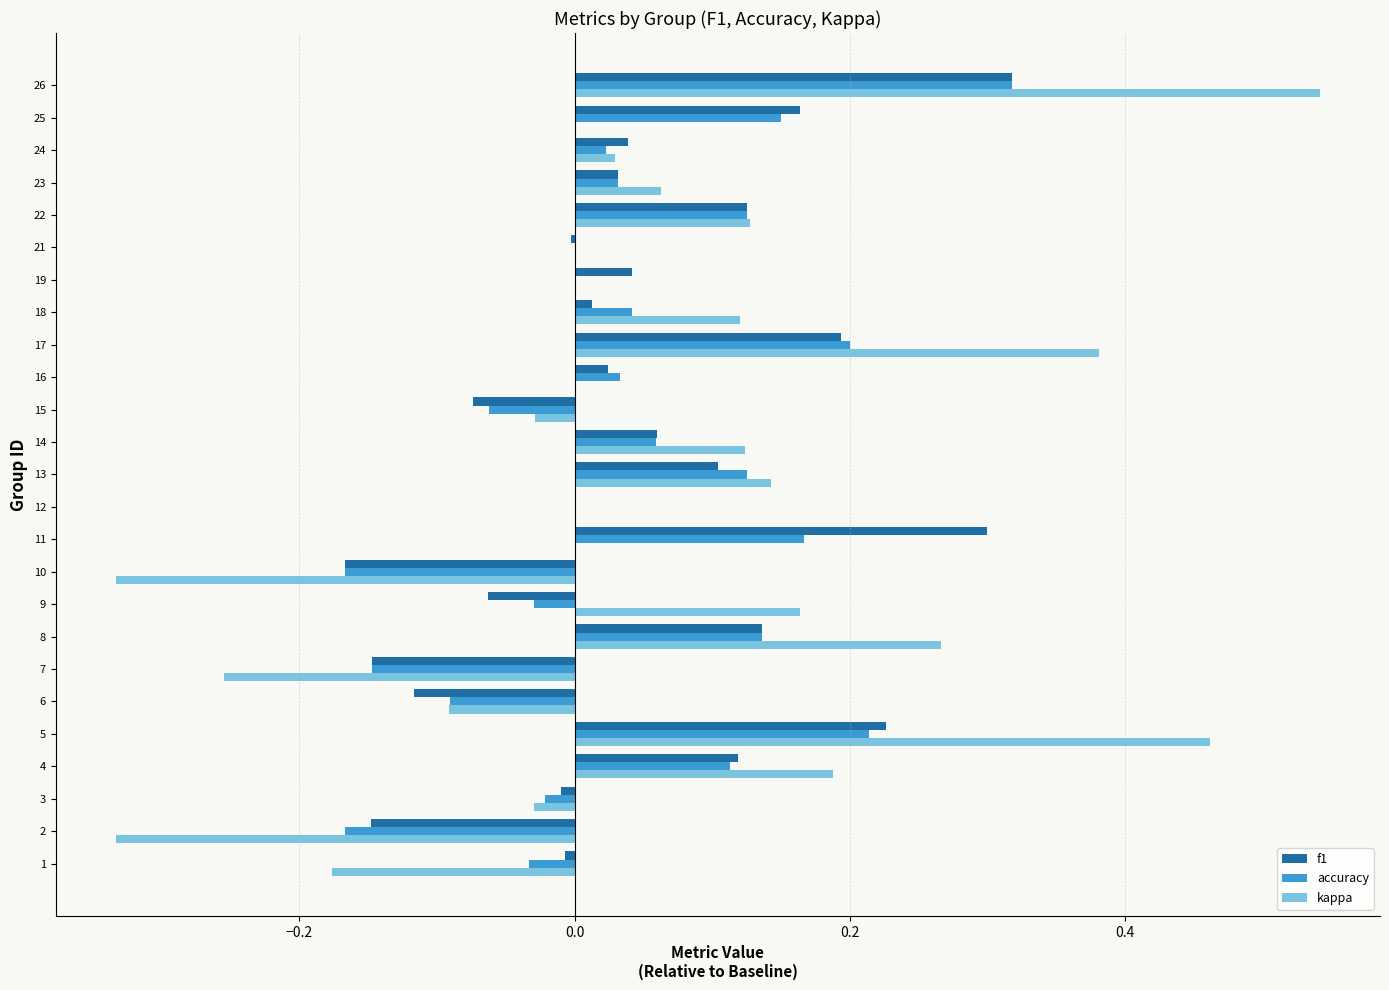

Is it true that f1 equals 0.1 at 23?

False